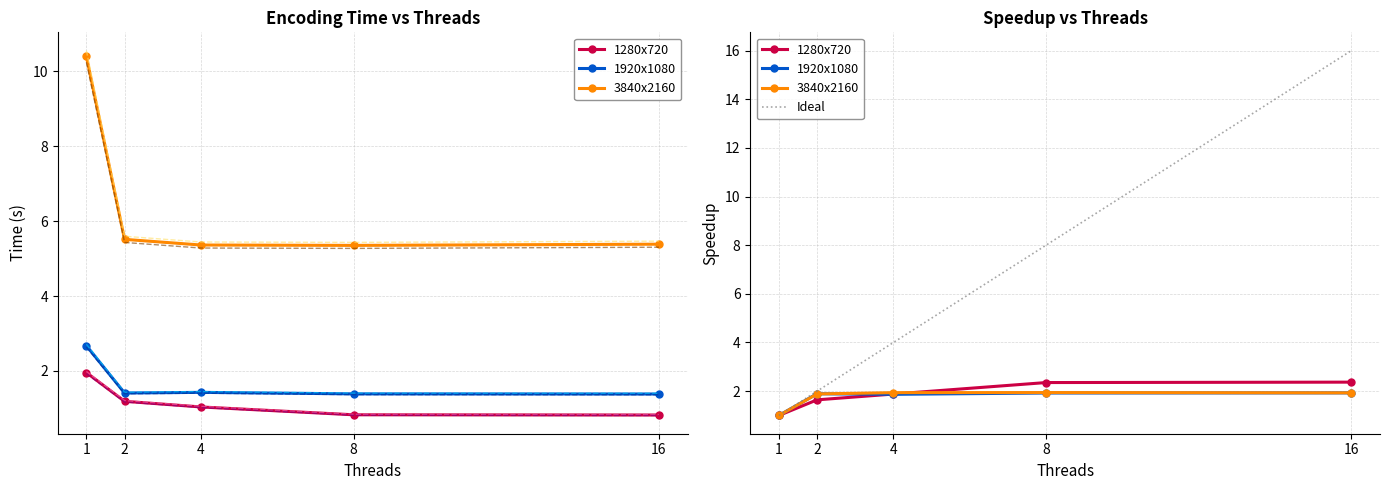

Between which two adjacent categories do 3840x2160 and 1280x720 first intersect?

4 and 8